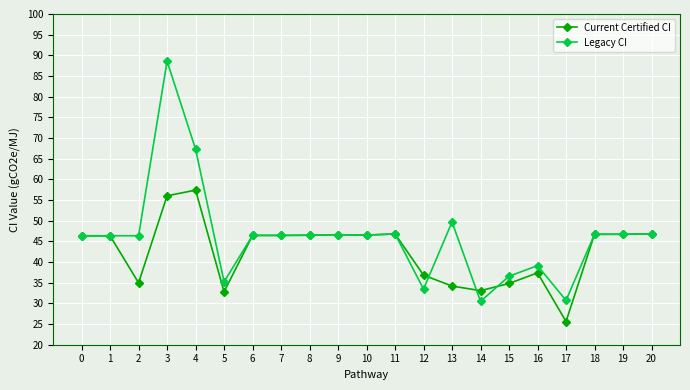

How many data points in Current Certified CI are less than 46?

8